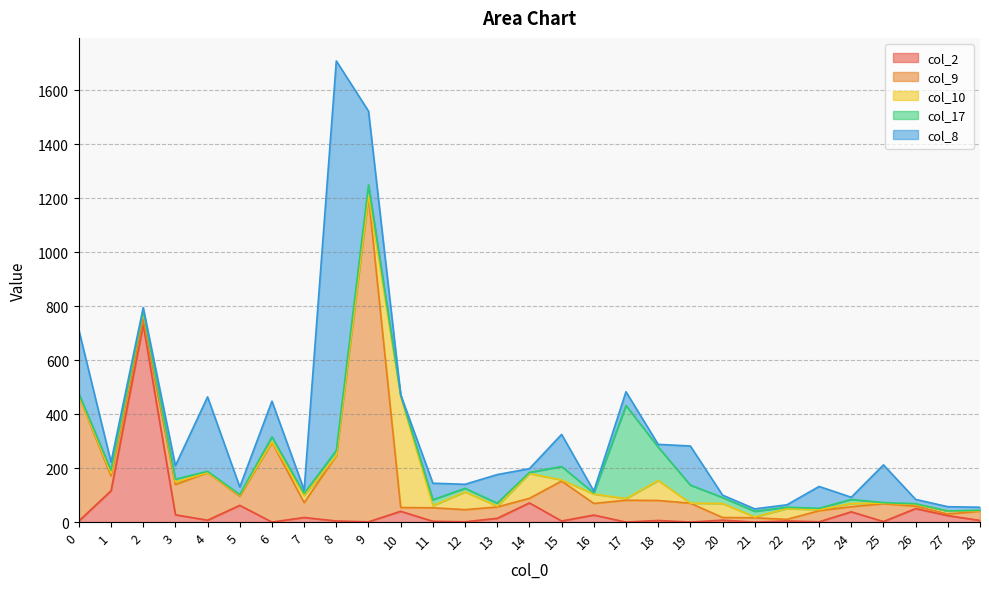

The col_8 series shows 88 at 3. True or false?

False